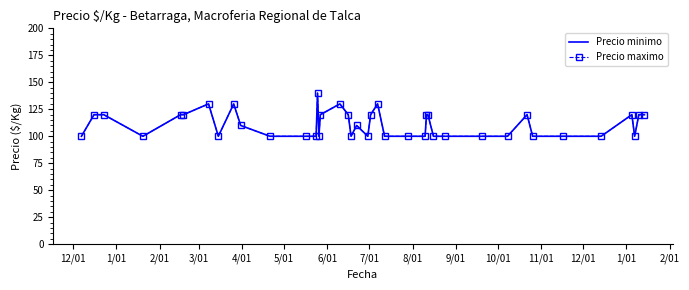

Does the chart have visible grid lines?

No